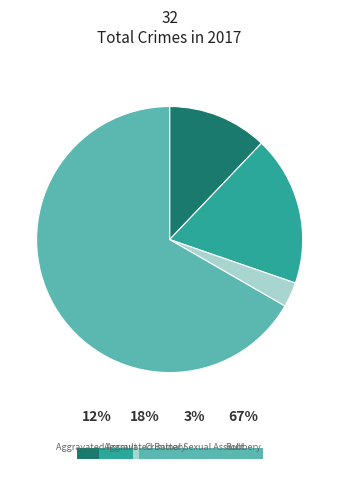

Which slice is the smallest?

Criminal Sexual Assault